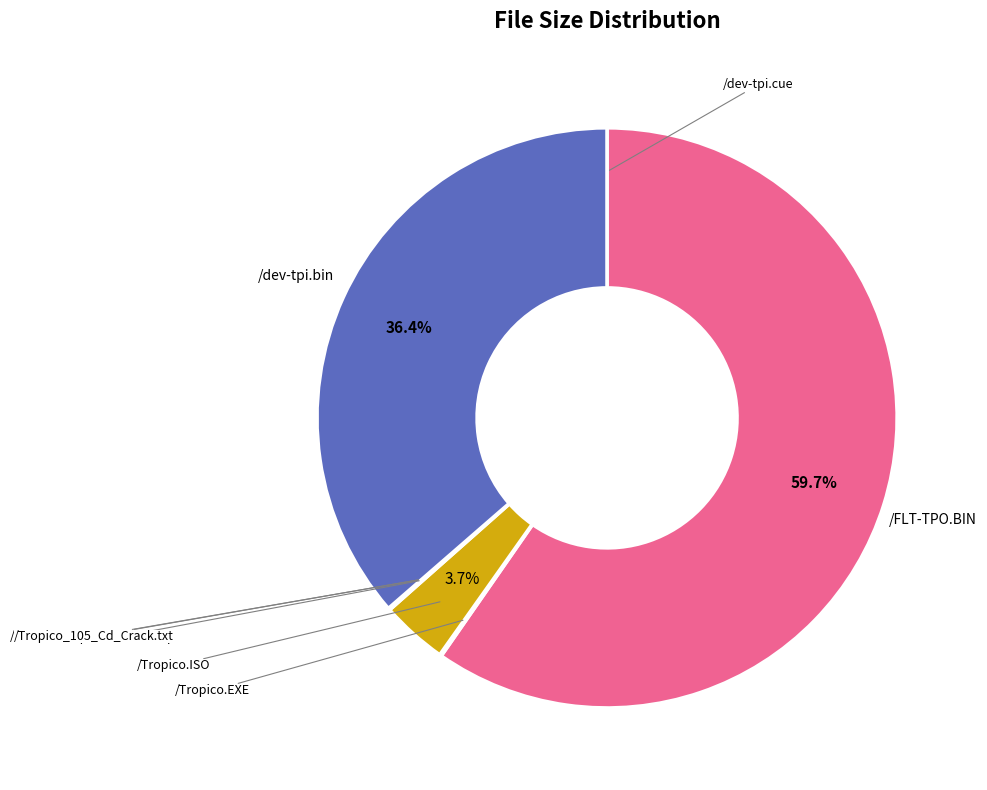

Does any single category account for the majority?

Yes